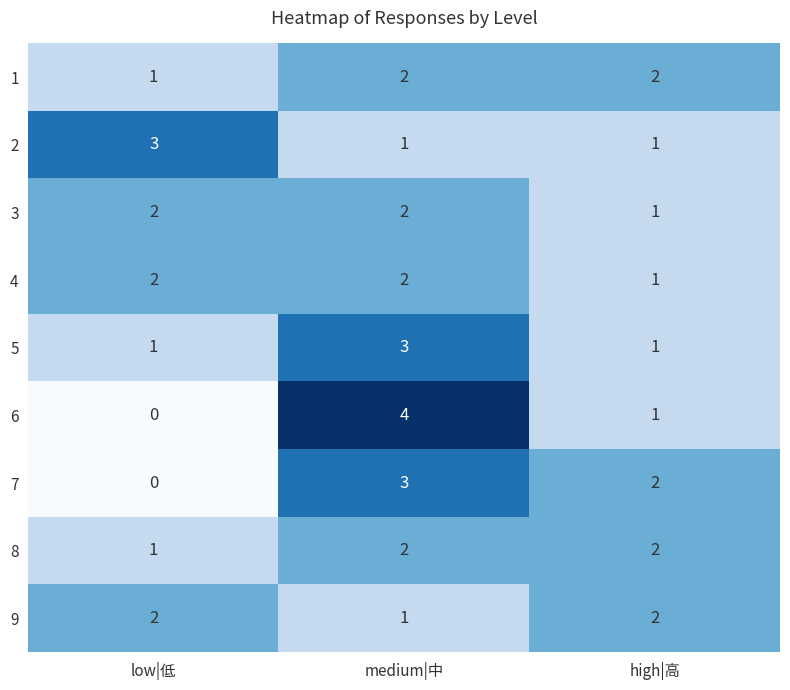

What is the greatest value displayed?

4